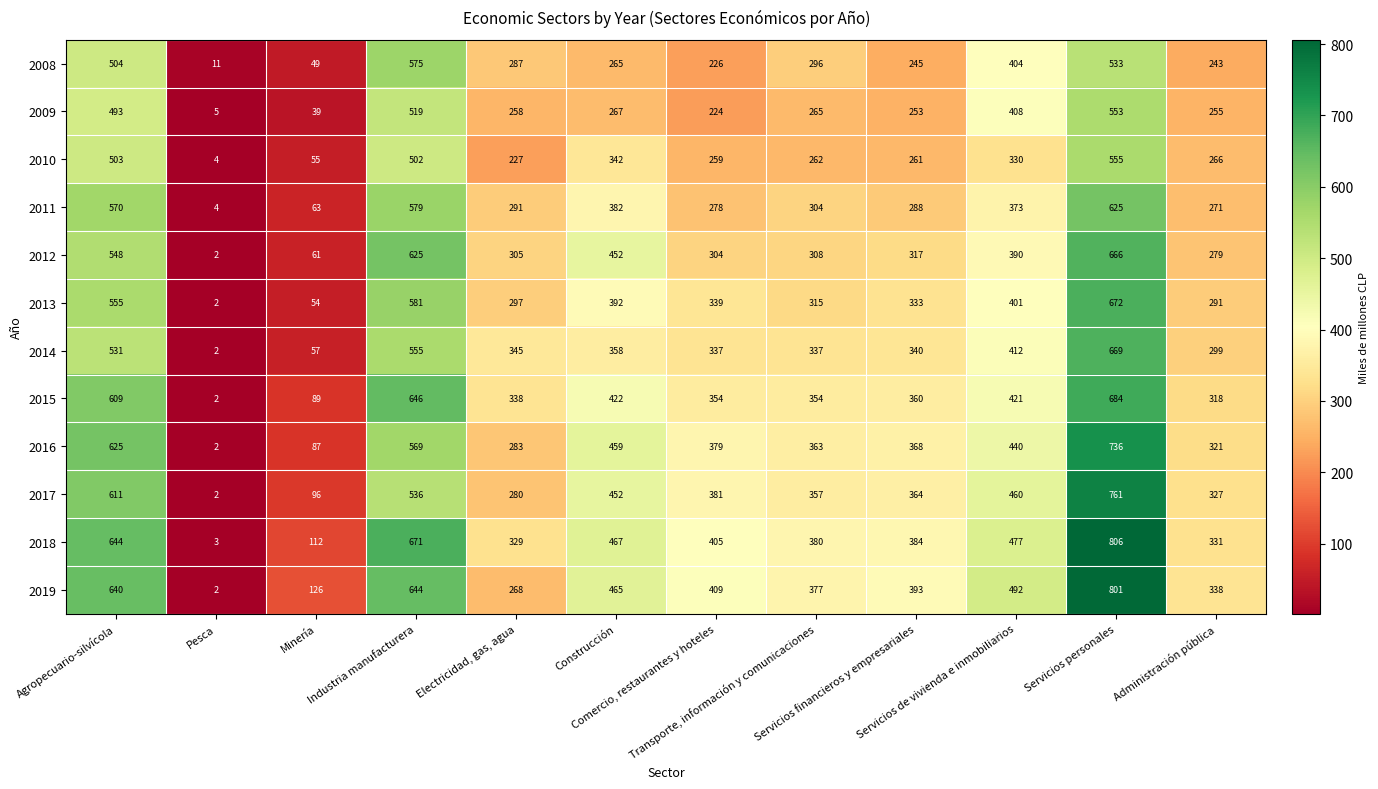

Which series has the largest total across all categories?

2018